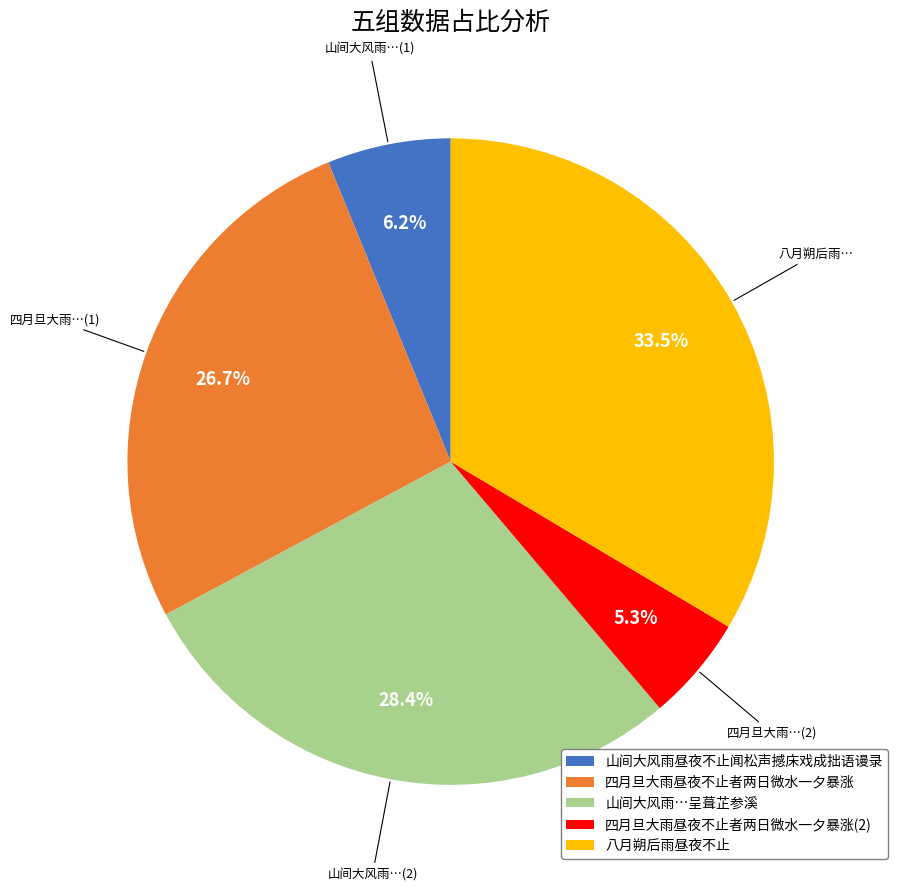

How many segments does this pie chart have?

5